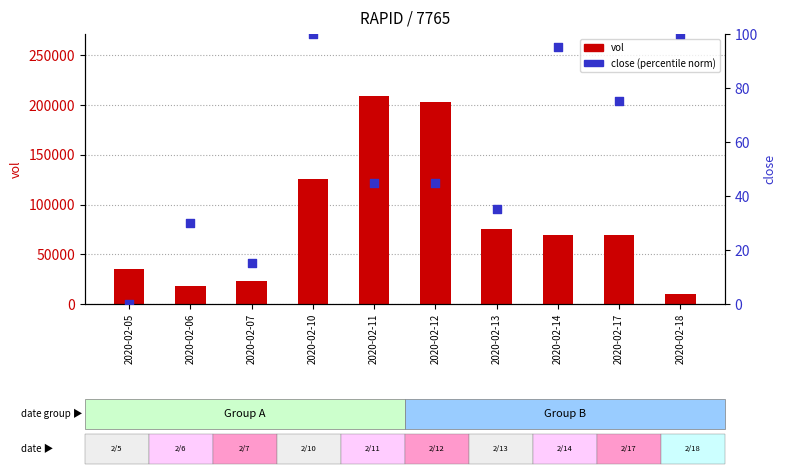

At which category is the sum across all series the highest?

2020-02-11